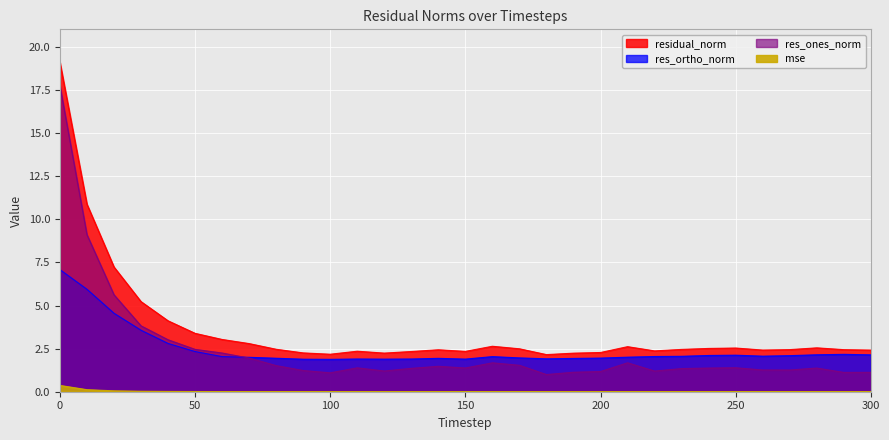

What is the value of the res_ortho_norm point at the 5th from the left?

2.8